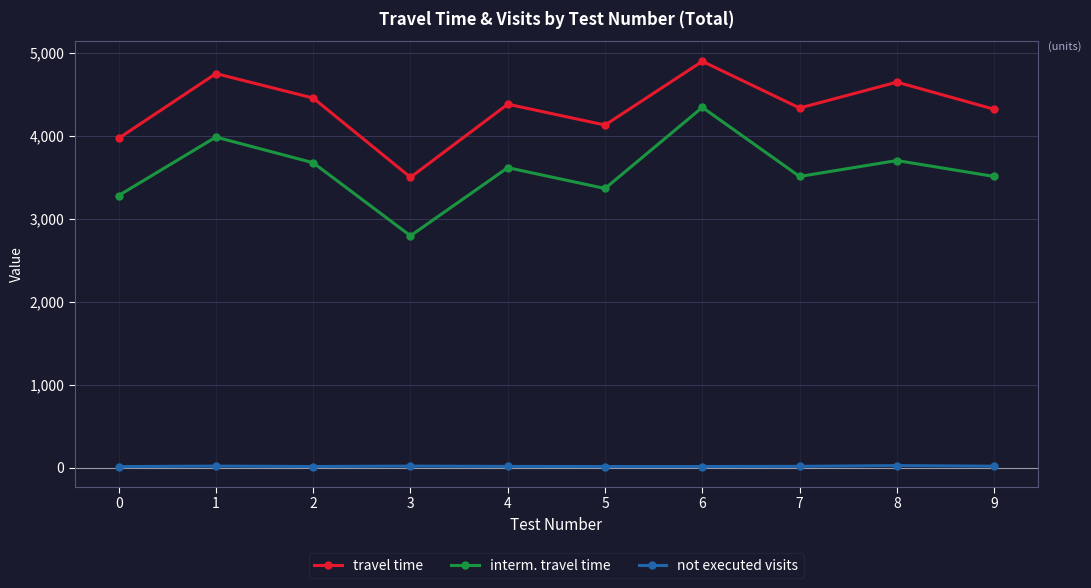

True or false: travel time has a value of 2416 at 1.

False